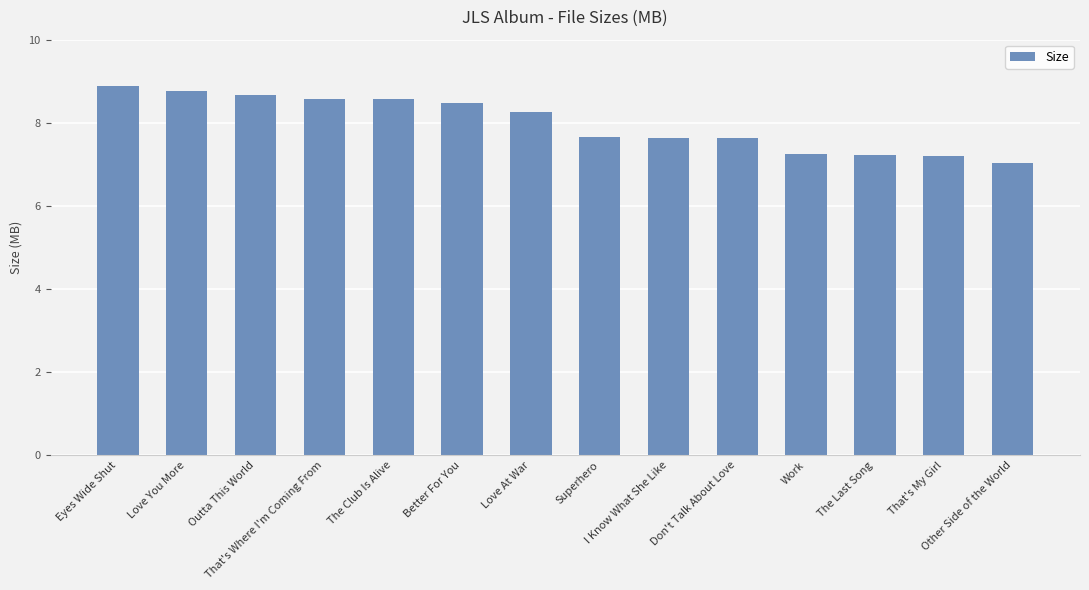

What is the label of the 1st bar from the left?

Eyes Wide Shut